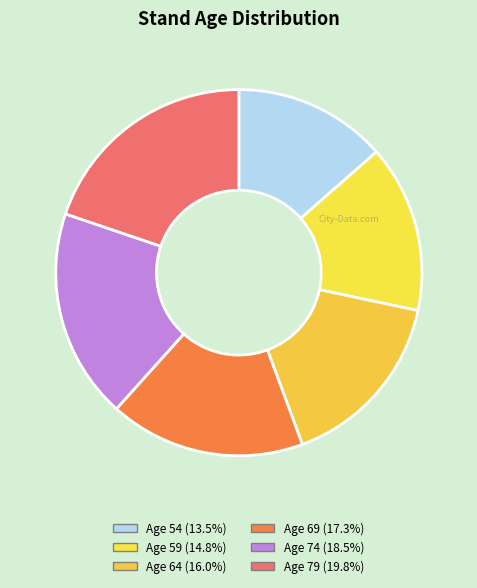

How many segments does this pie chart have?

6